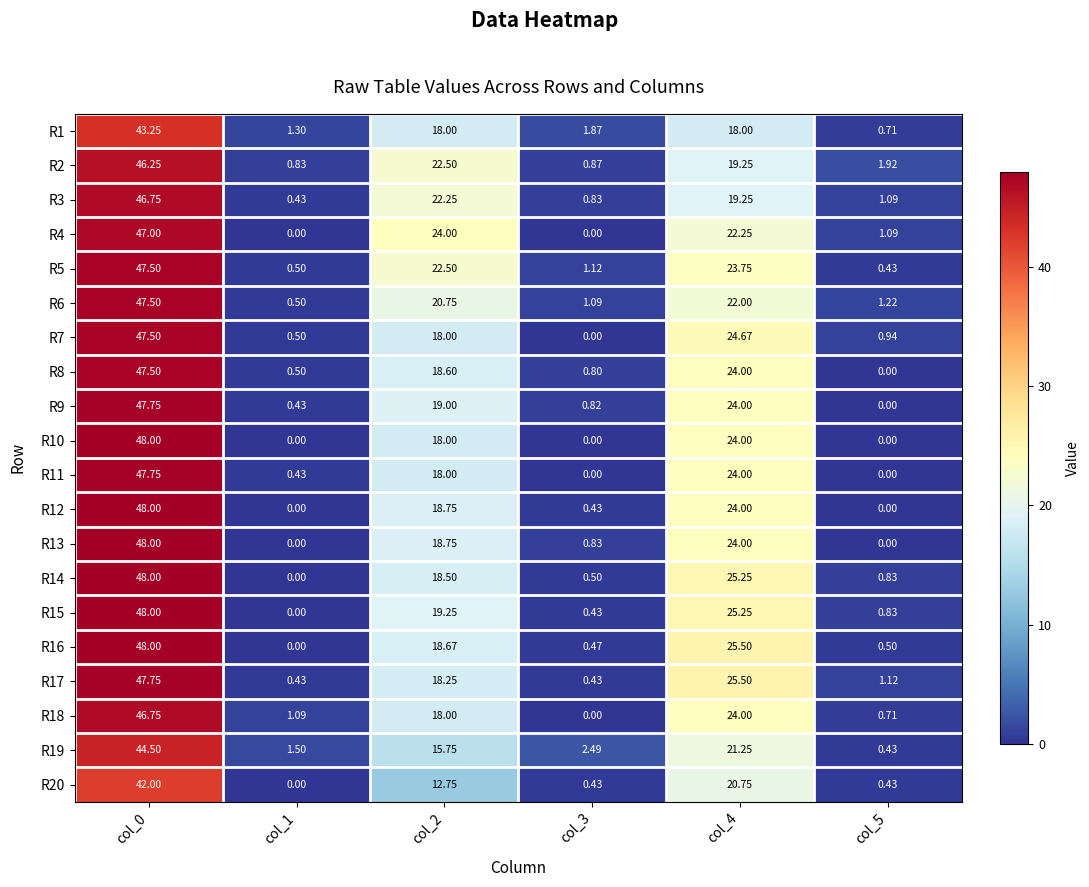

Between col_0 and col_2, which series saw the biggest shift?

R10